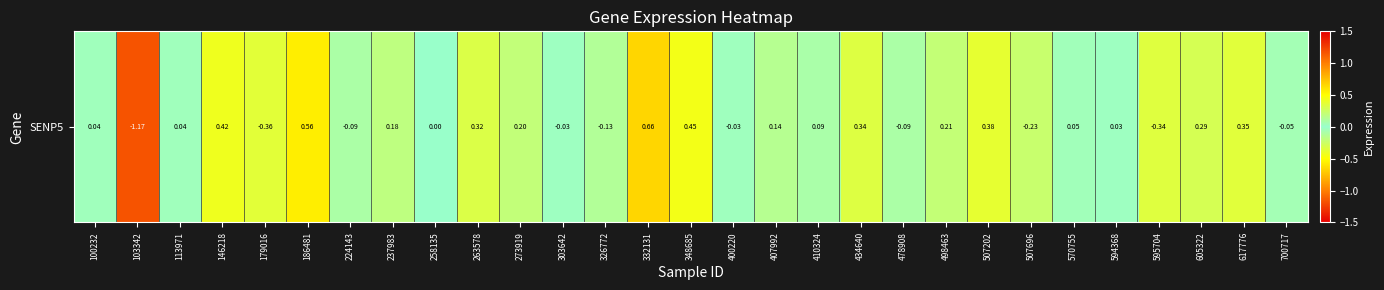

How many values are below zero?

10